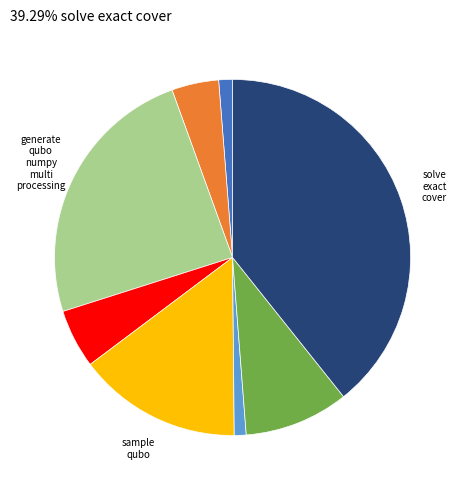

Is there a majority slice in this chart?

No